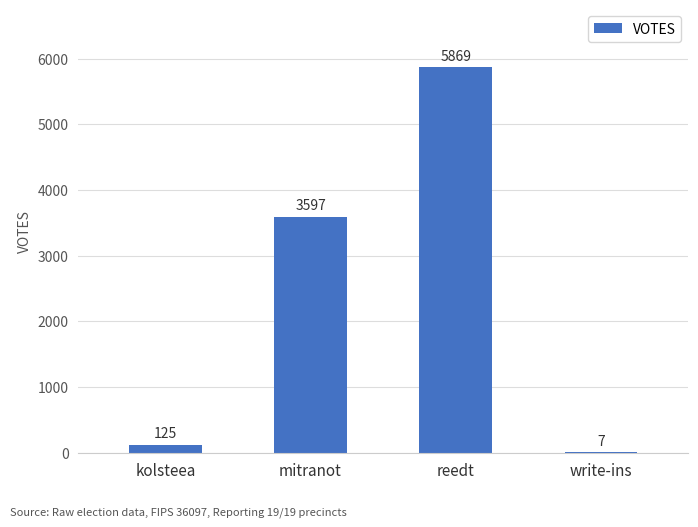

What is the change in value from kolsteea to reedt?

+5744